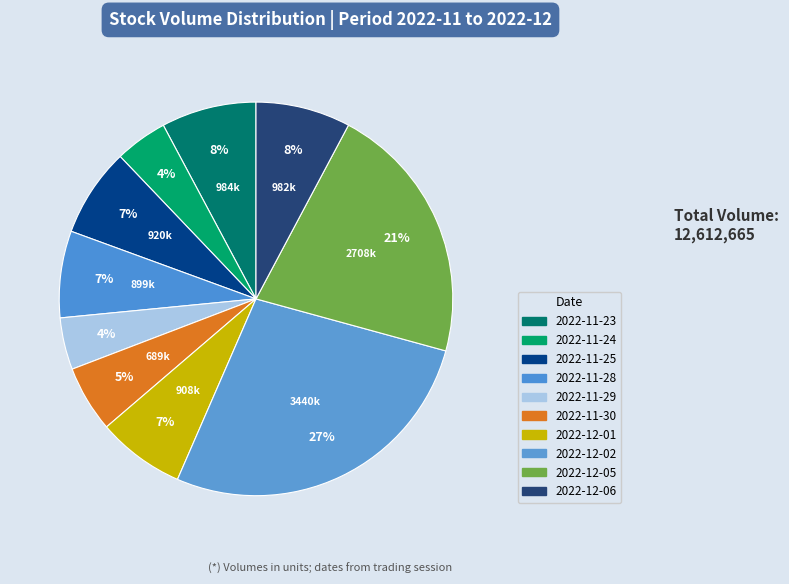

Count the number of slices in the pie.

10